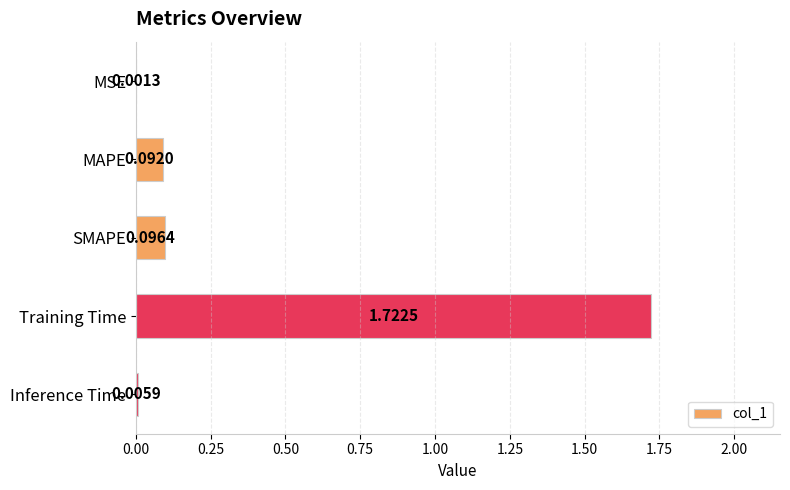

Which has a higher value, SMAPE or Training Time?

Training Time